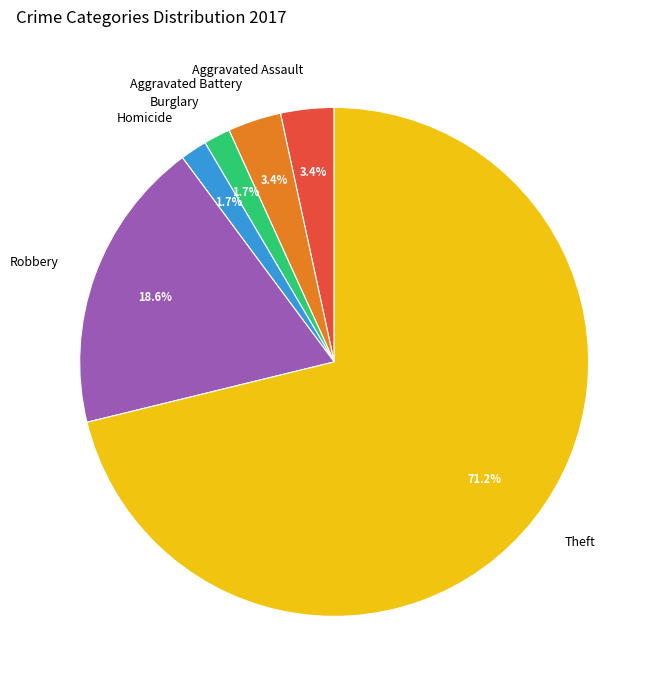

To the nearest percent, what percentage of the pie is Theft?

71%